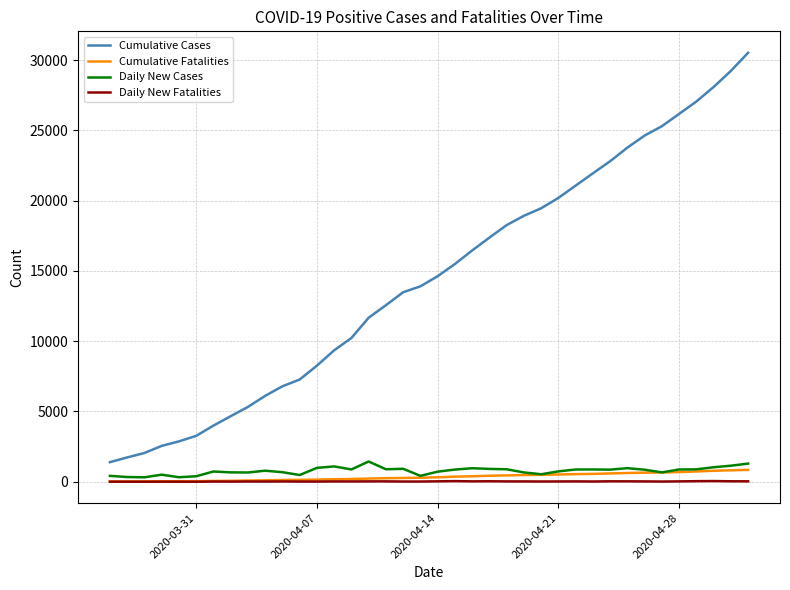

True or false: Cumulative Cases and Cumulative Fatalities cross at least once.

False